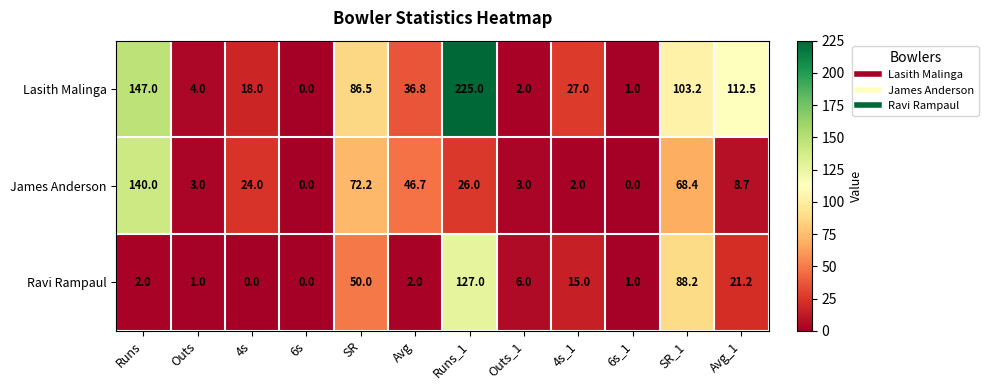

What is the average value of the Ravi Rampaul series?

26.1